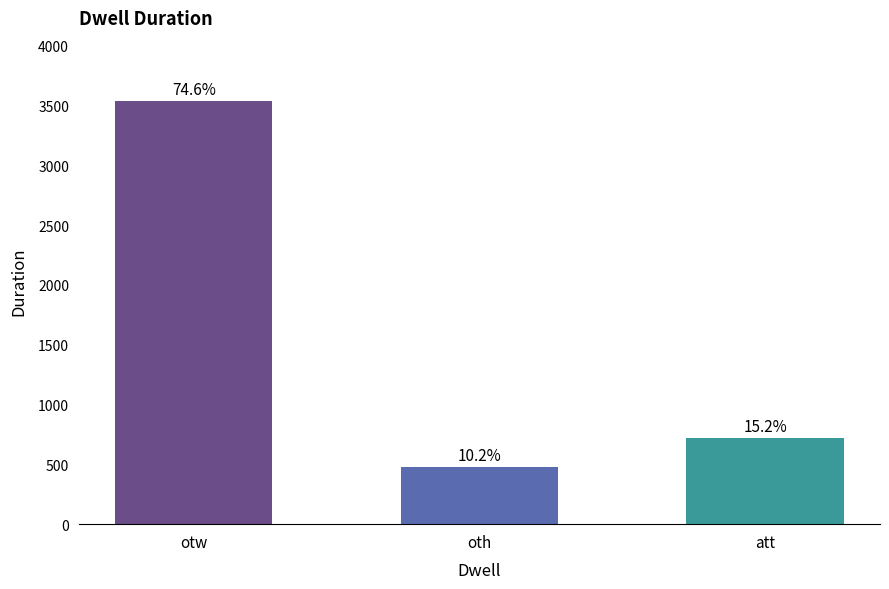

Are the bars horizontal?

No